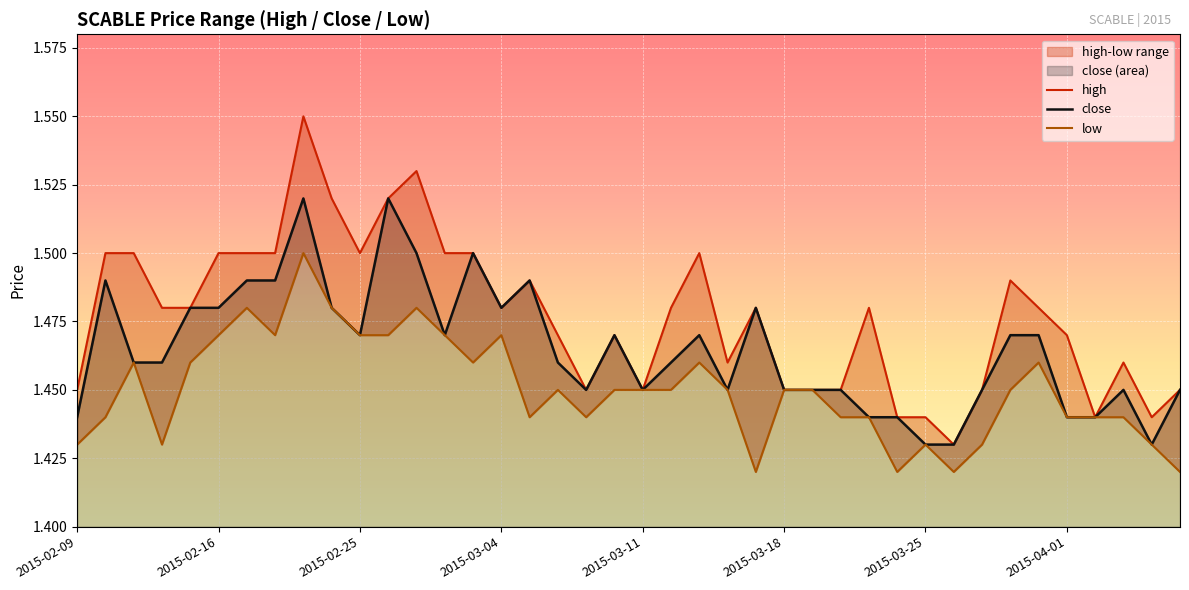

Is the value of high at 9 greater than the value of close at 29?

Yes